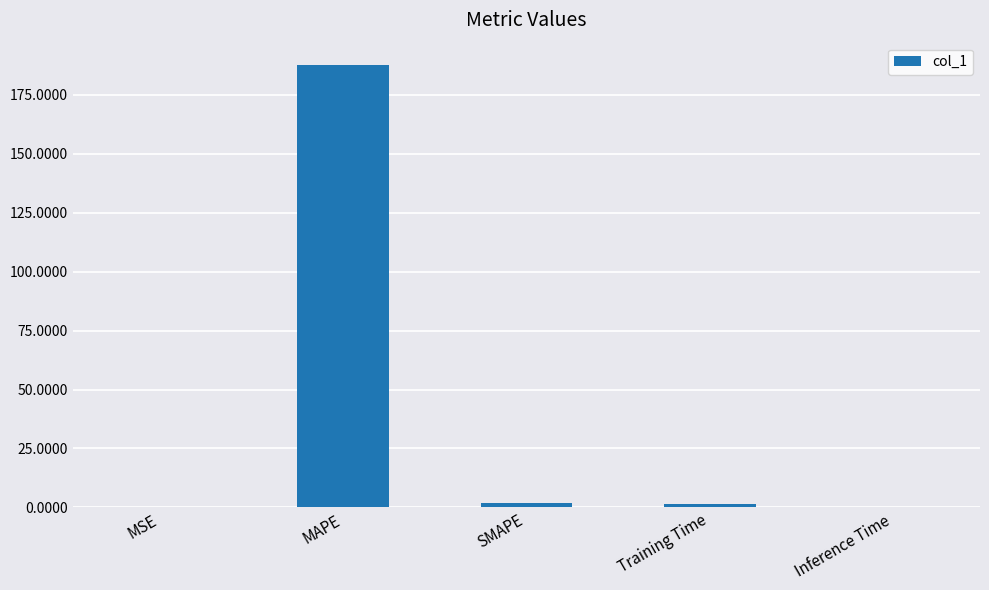

What is the change in value from MSE to Training Time?

+1.4